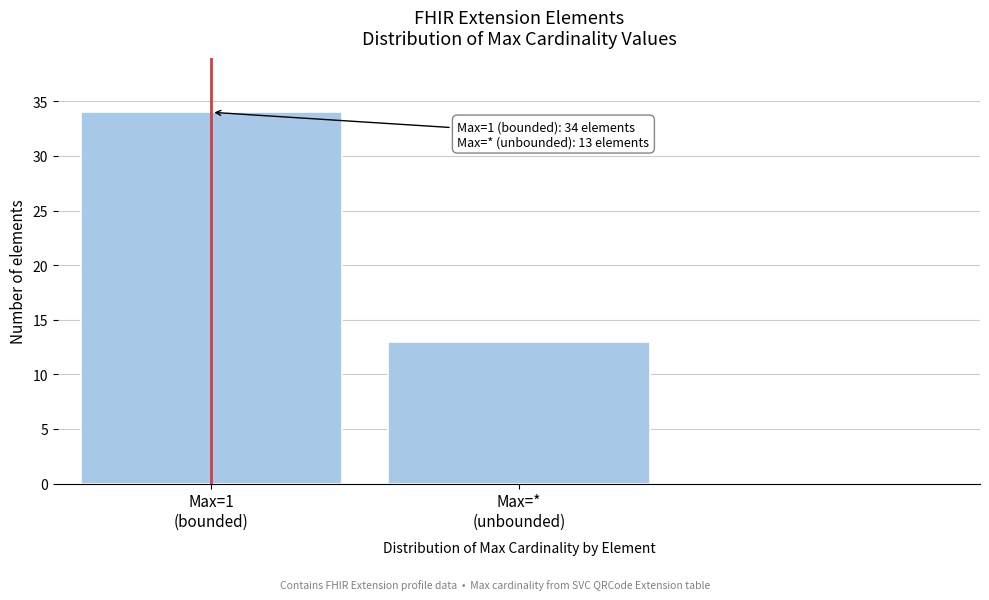

Reading left to right, extract all data points from this chart.

34	13